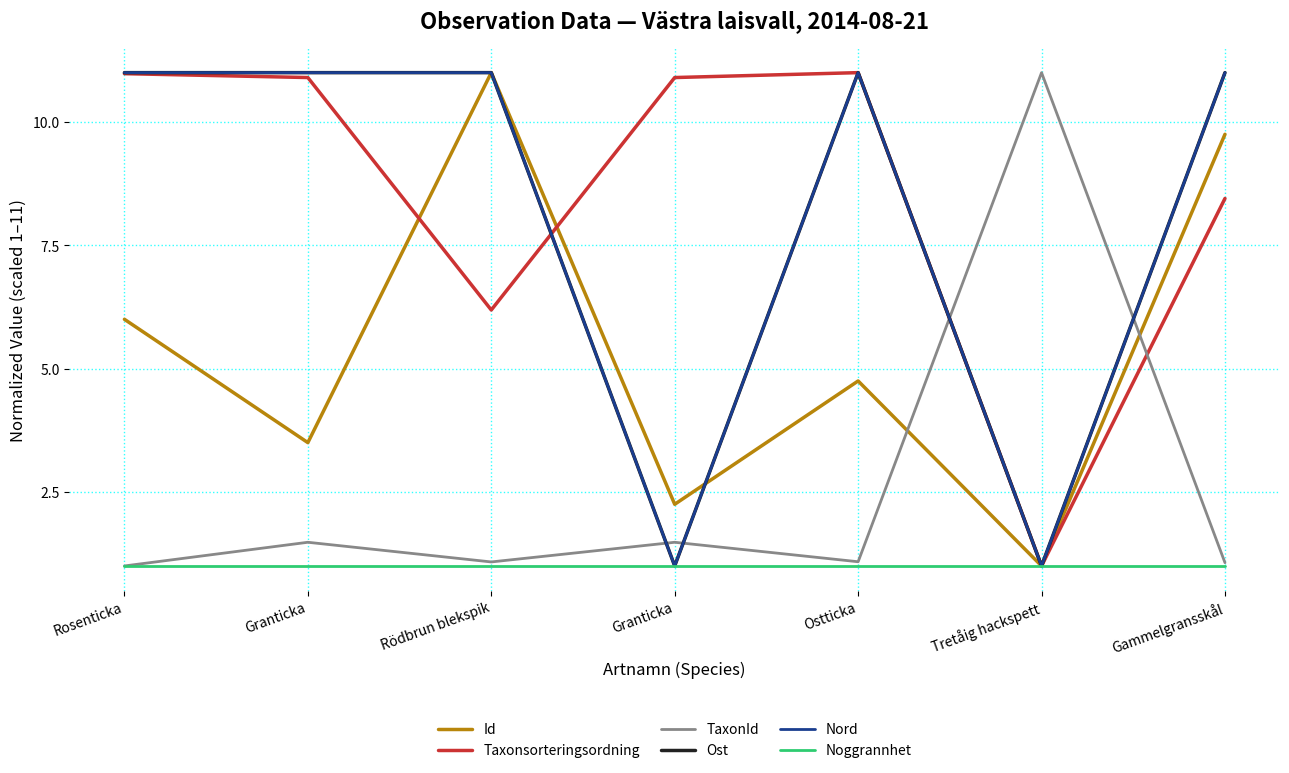

At which label does Ost reach its peak?

Rosenticka